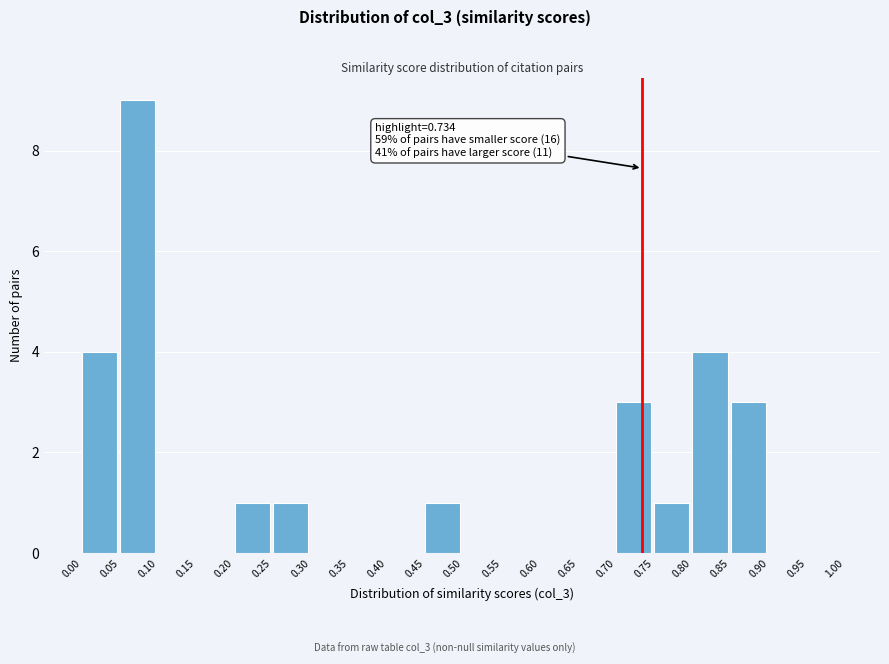

Which range on the x-axis has the tallest bar?

0.05 to 0.10